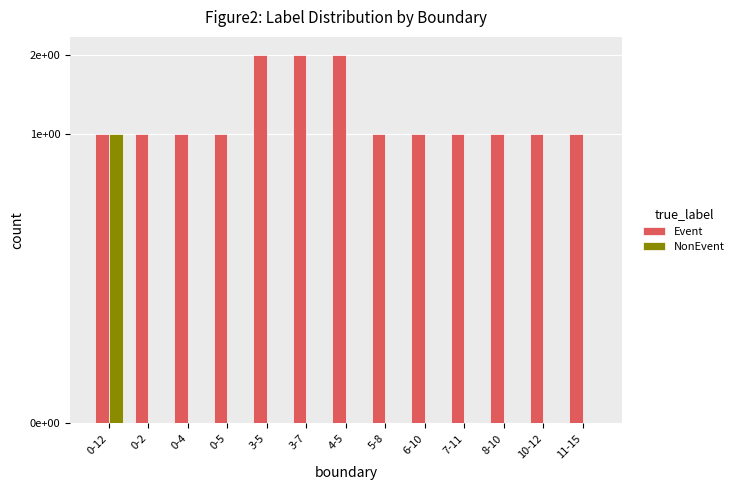

List the series in order of their peak value, lowest first.

NonEvent, Event